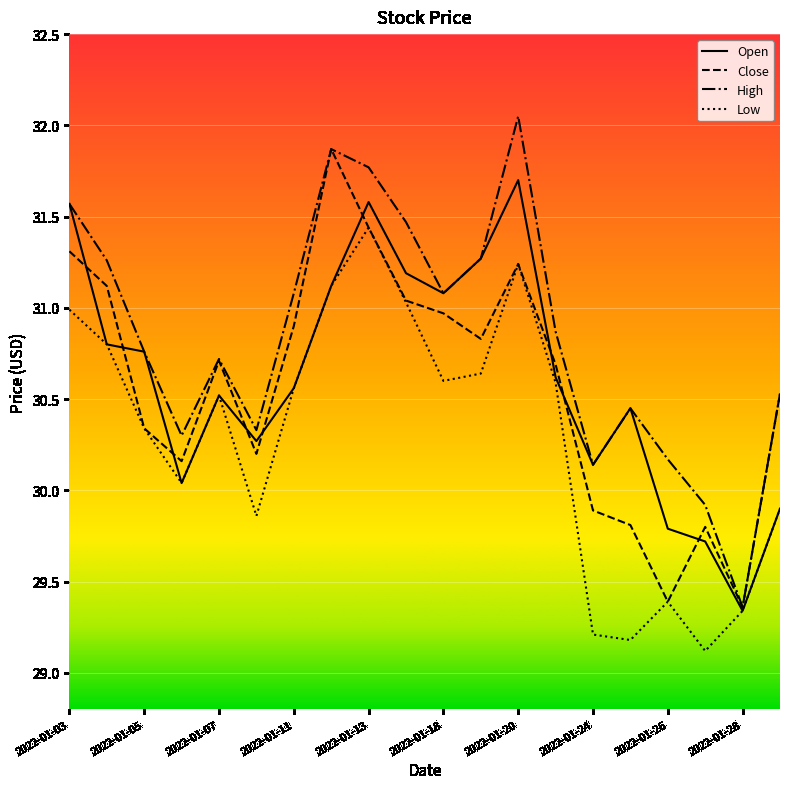

Which series has the largest total across all categories?

High